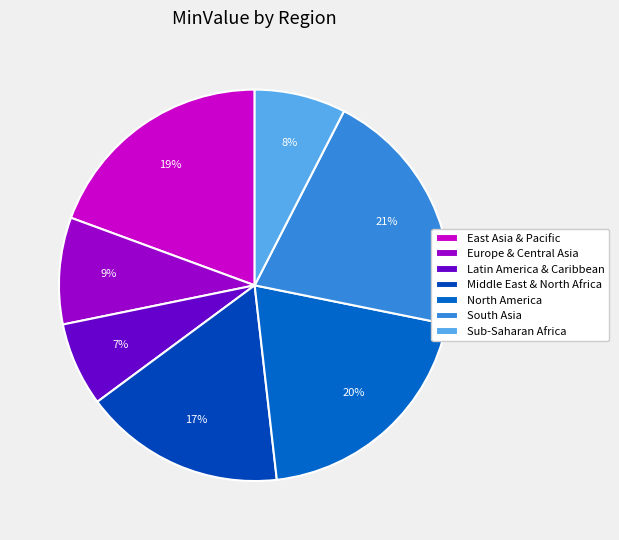

Which slice is the smallest?

Latin America & Caribbean